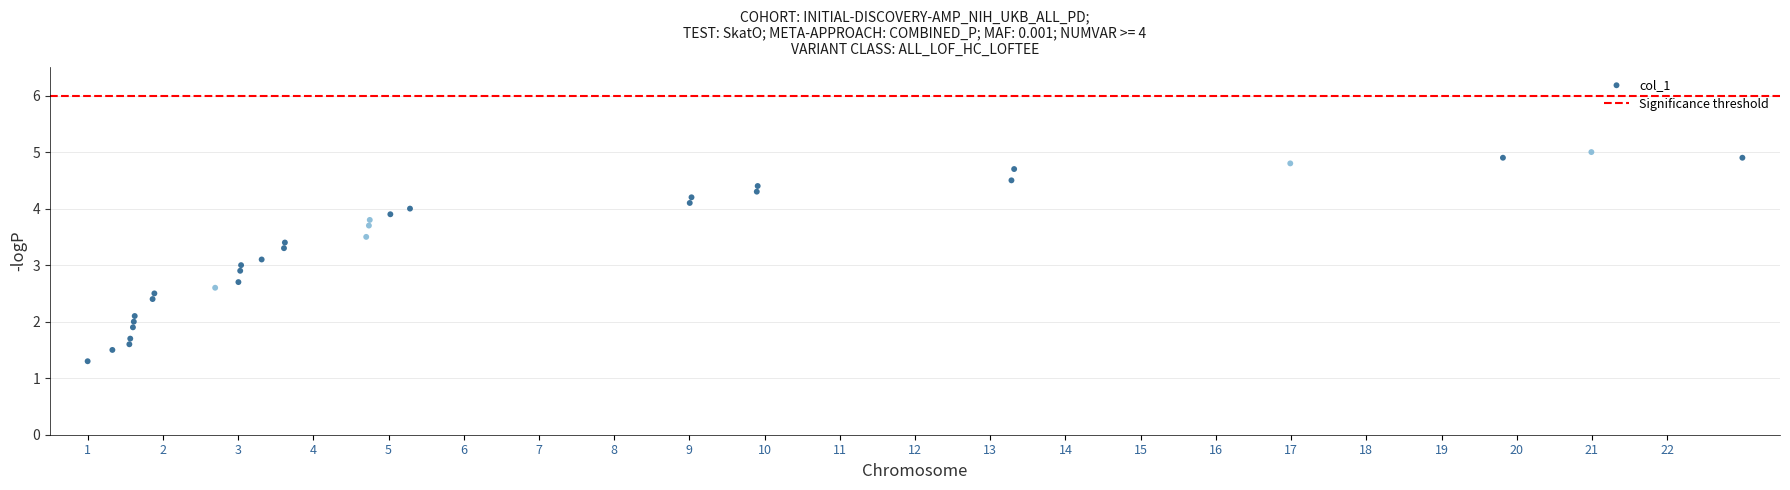

What is the range of Y values (max minus min)?

3.7